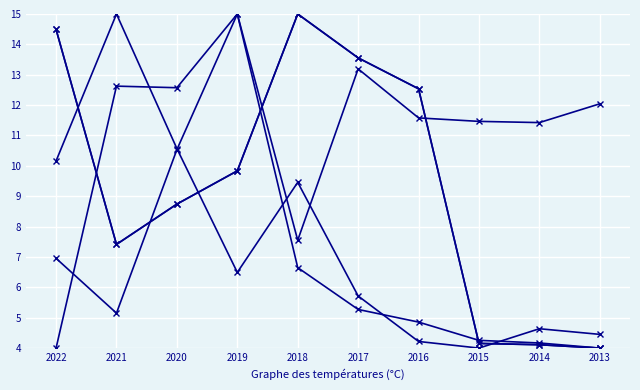

Does the chart have visible grid lines?

Yes